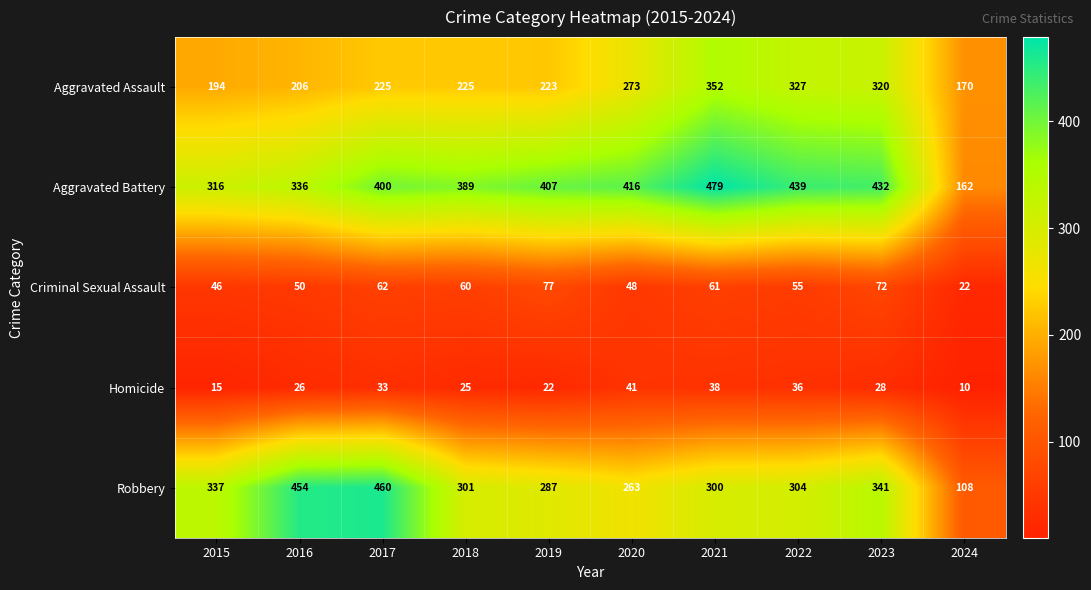

What is the sum of all Robbery values?

3155